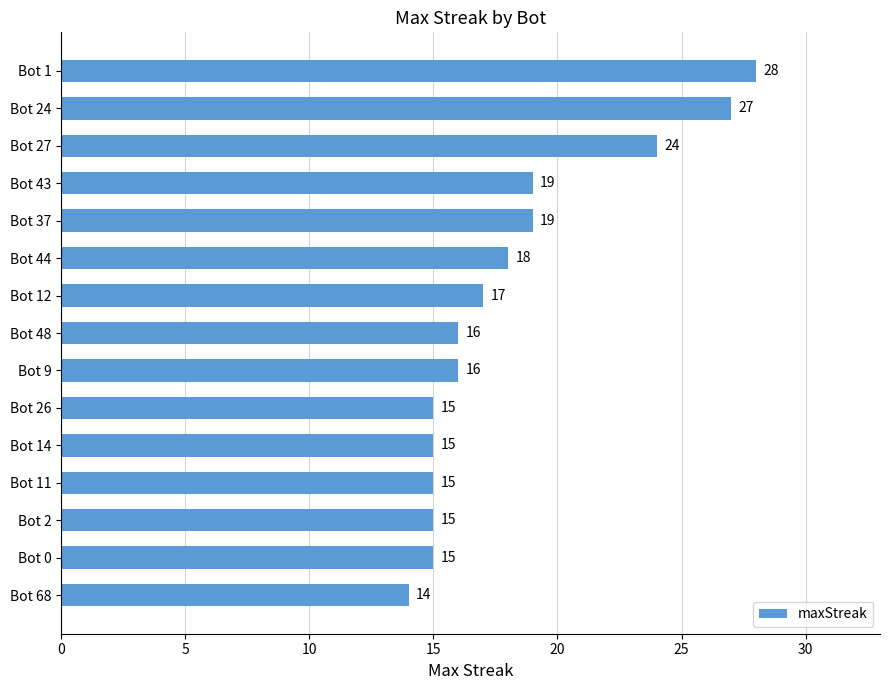

Approximately how many times larger is the value at Bot 12 compared to Bot 9?

1.1